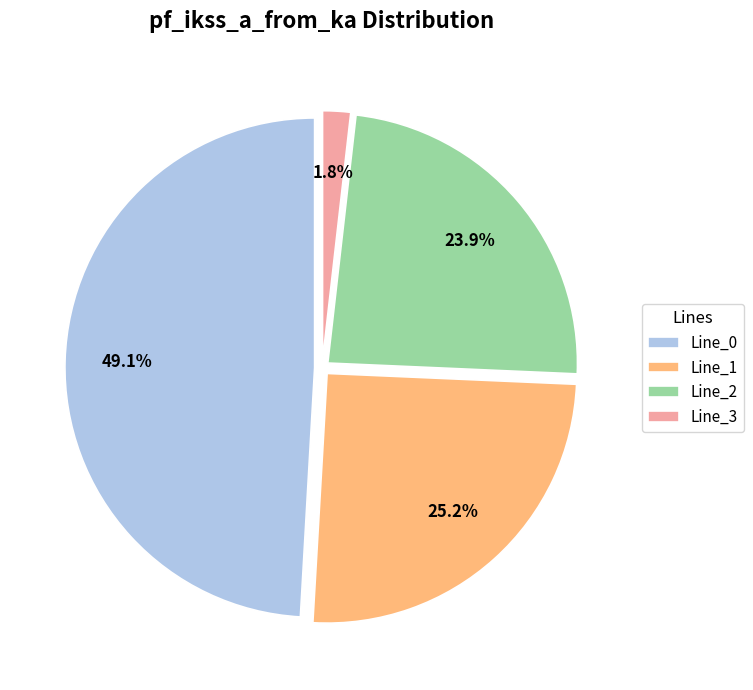

To the nearest percent, what percentage of the pie is Line_2?

24%